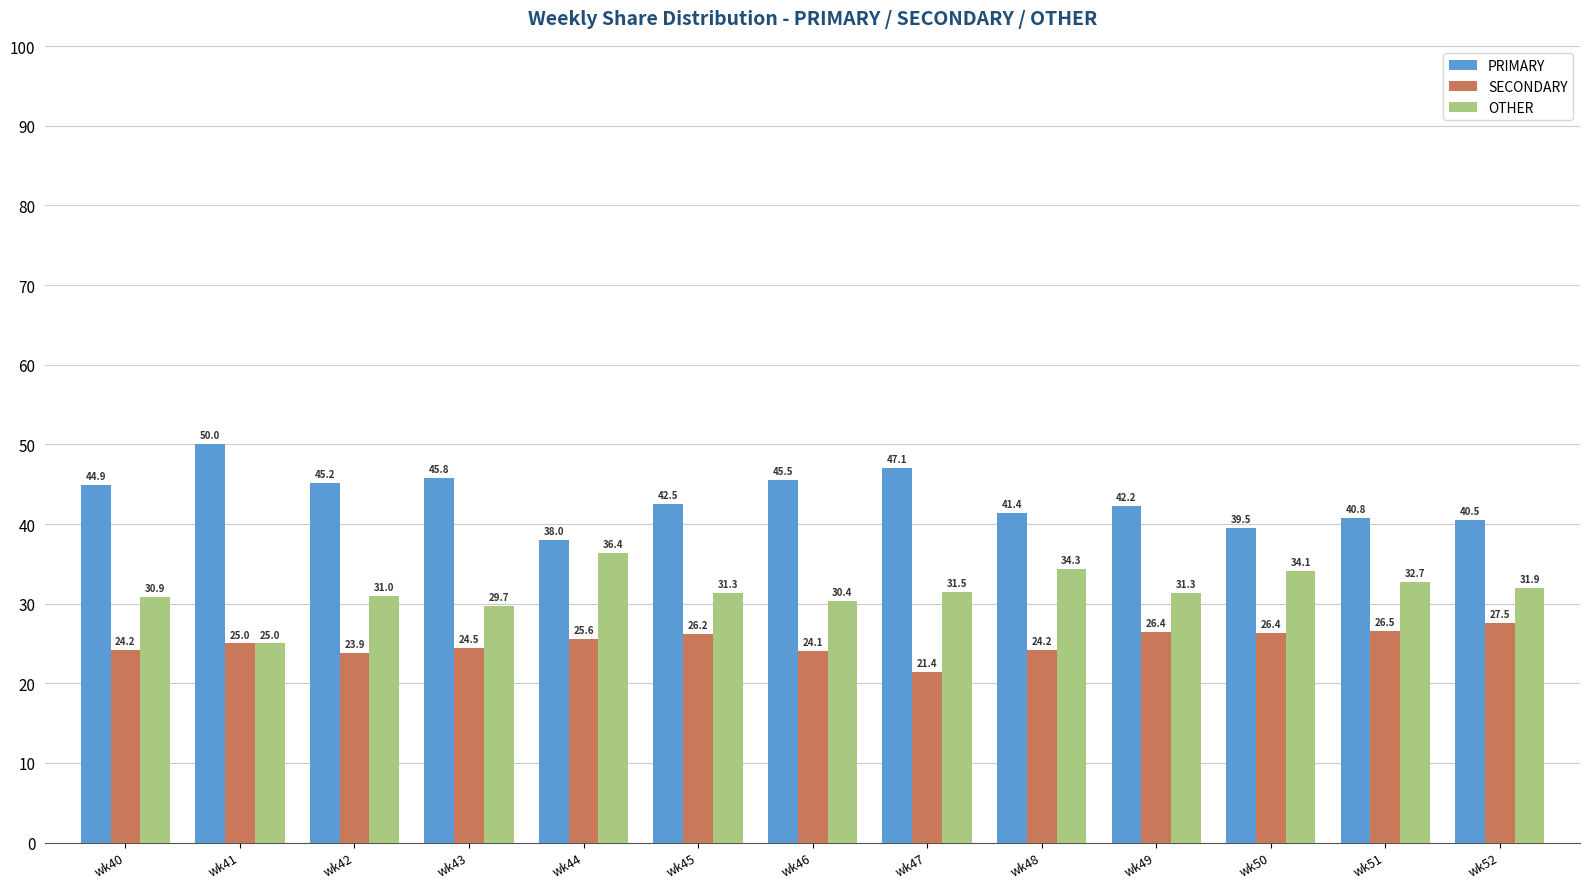

Reading right to left, extract all data points from this chart.

PRIMARY: wk52=40.5	wk51=40.8	wk50=39.5	wk49=42.2	wk48=41.4	wk47=47.1	wk46=45.5	wk45=42.5	wk44=38.0	wk43=45.8	wk42=45.2	wk41=50.0	wk40=44.9
SECONDARY: wk52=27.5	wk51=26.5	wk50=26.4	wk49=26.4	wk48=24.2	wk47=21.4	wk46=24.1	wk45=26.2	wk44=25.6	wk43=24.5	wk42=23.9	wk41=25.0	wk40=24.2
OTHER: wk52=31.9	wk51=32.7	wk50=34.1	wk49=31.3	wk48=34.3	wk47=31.5	wk46=30.4	wk45=31.3	wk44=36.4	wk43=29.7	wk42=31.0	wk41=25.0	wk40=30.9